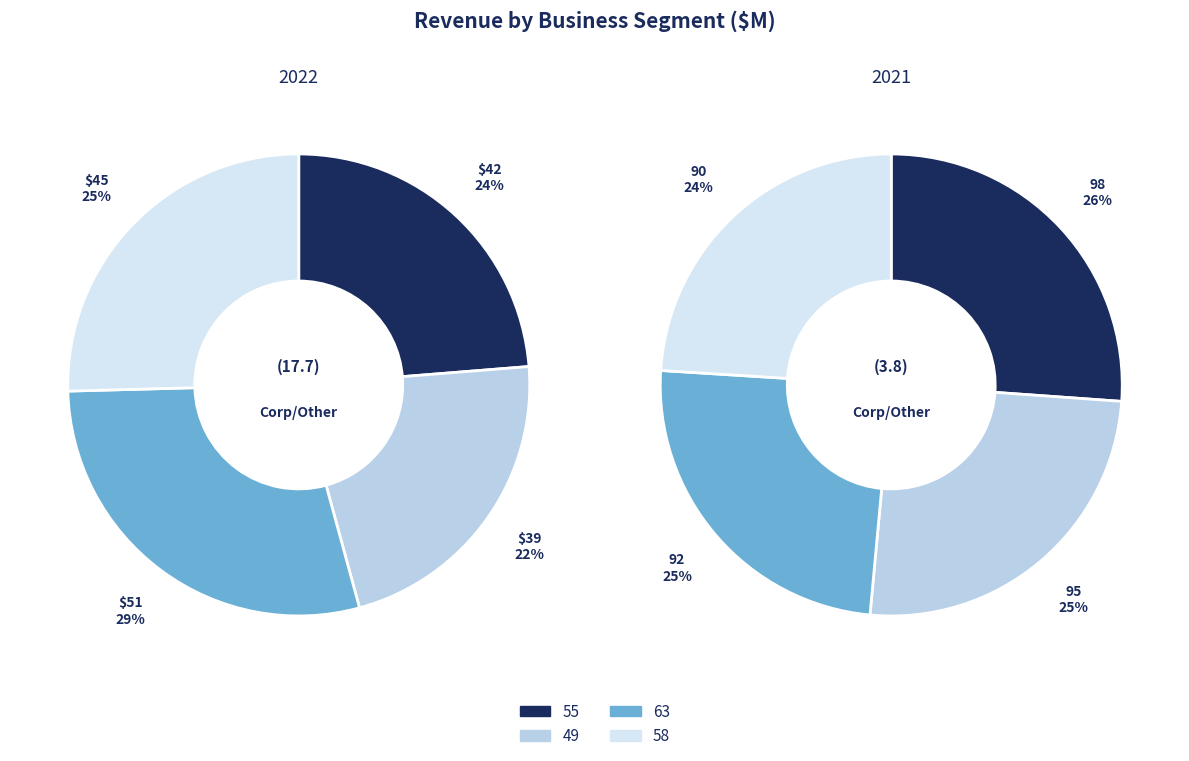

Is it true that 55 is 24% of the pie?

True